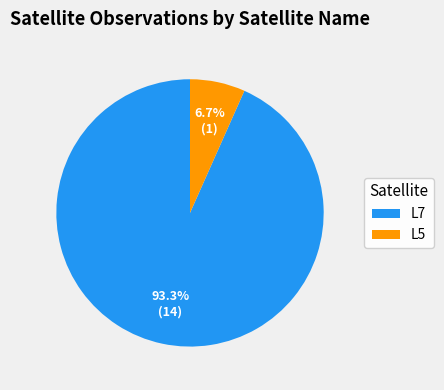

True or false: L7 accounts for 1% of the total.

False